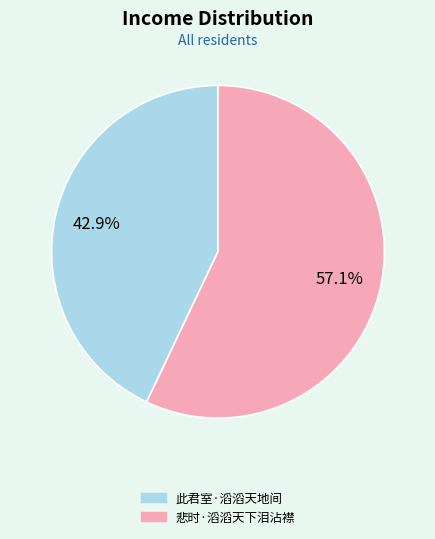

Count the number of slices in the pie.

2